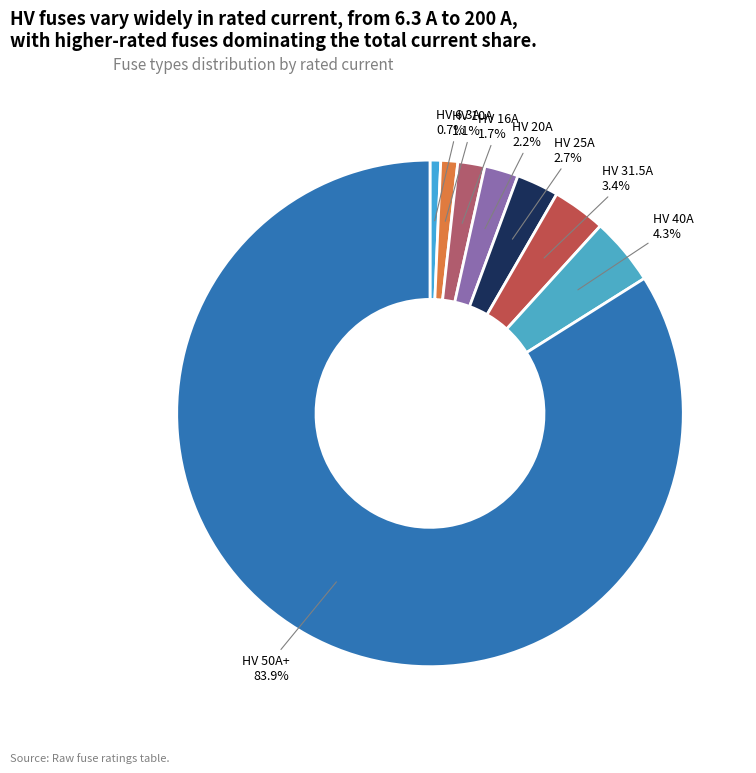

Between HV 31.5A and HV 20A, which is larger?

HV 31.5A